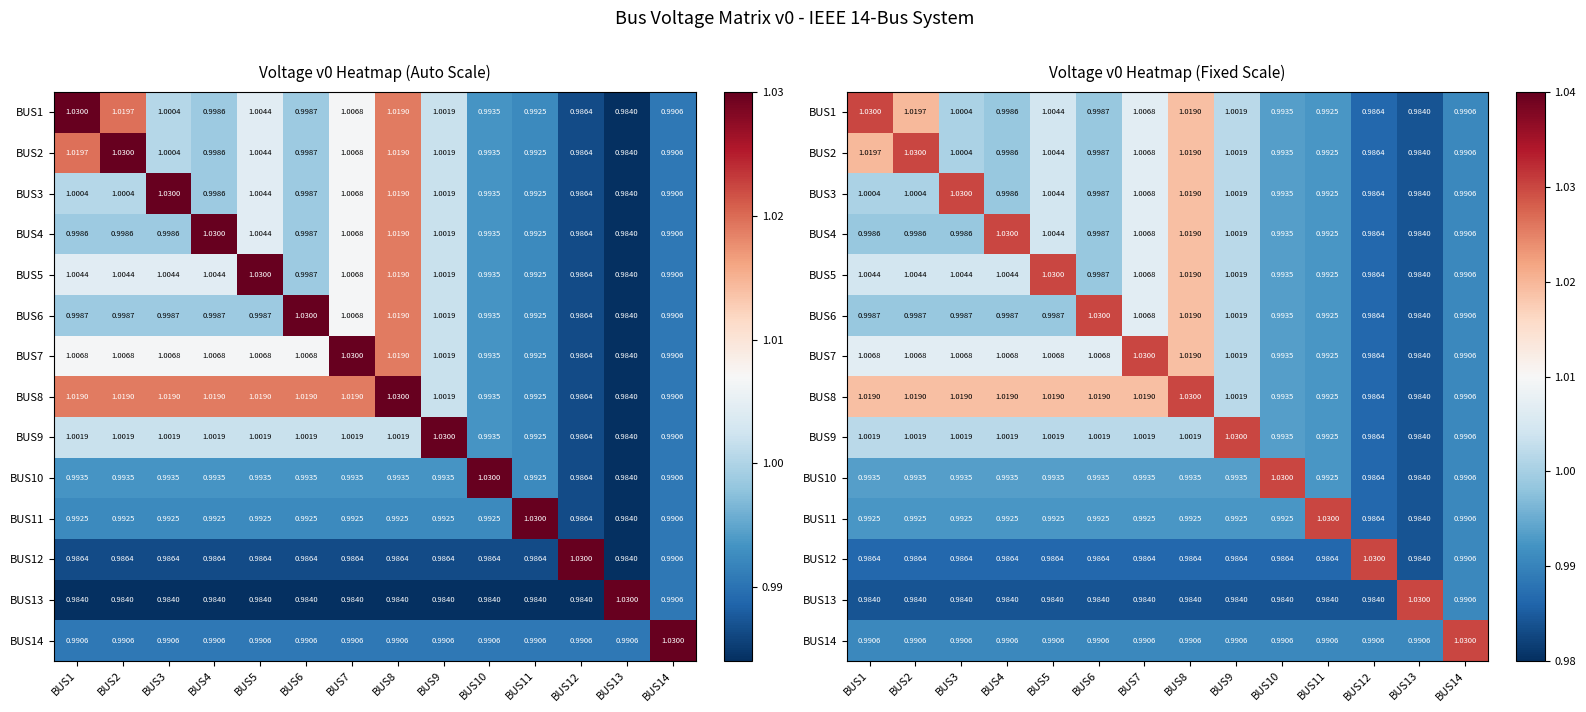

Where does the BUS3 series first go above 1?

BUS1